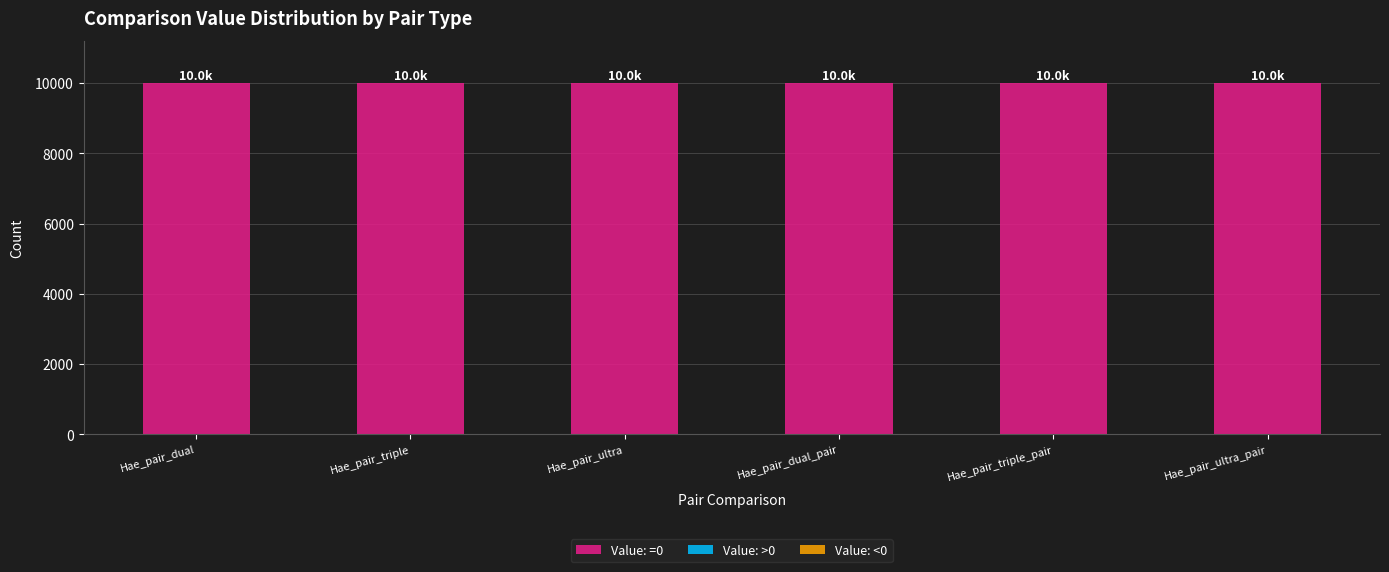

Are the bars horizontal?

No